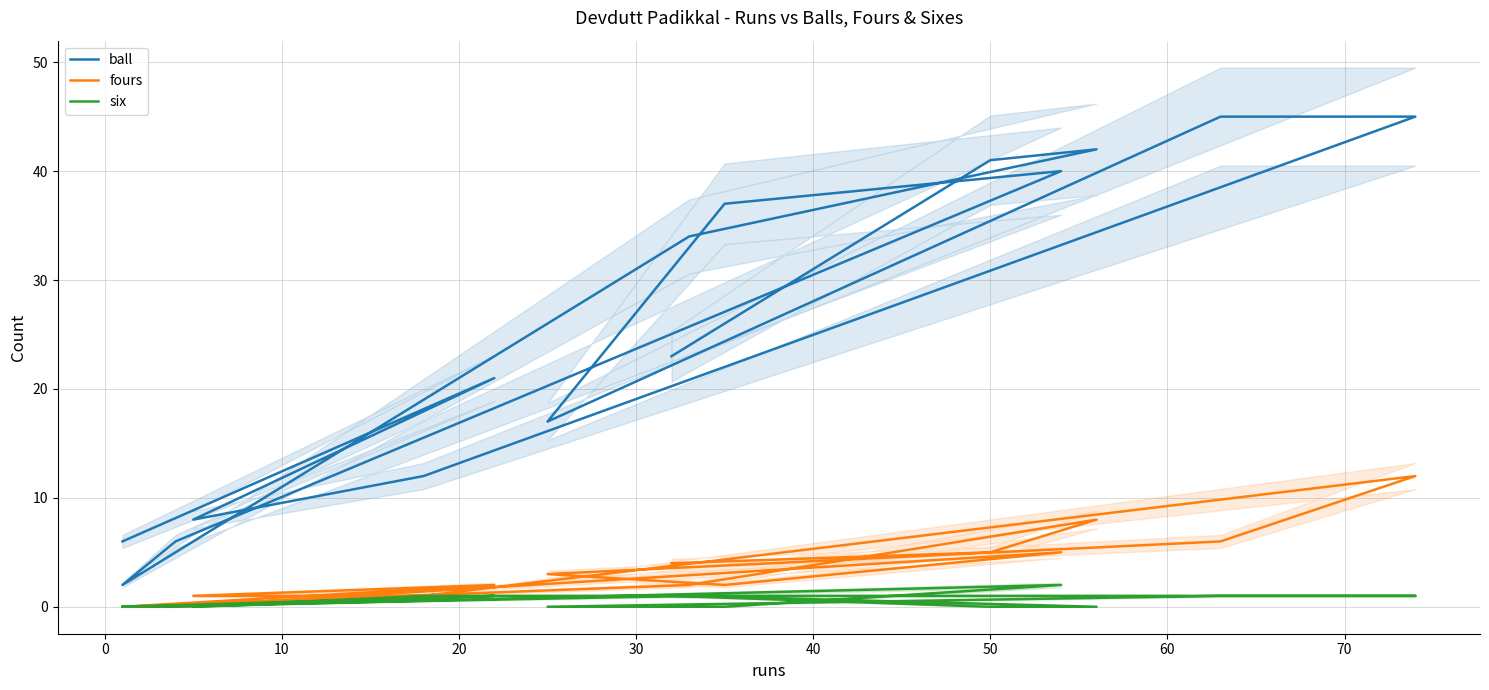

True or false: fours and ball intersect in this chart.

False